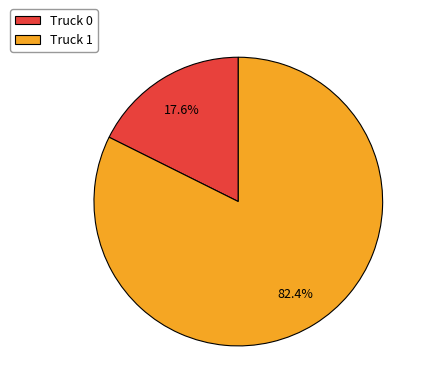

Count the number of slices in the pie.

2